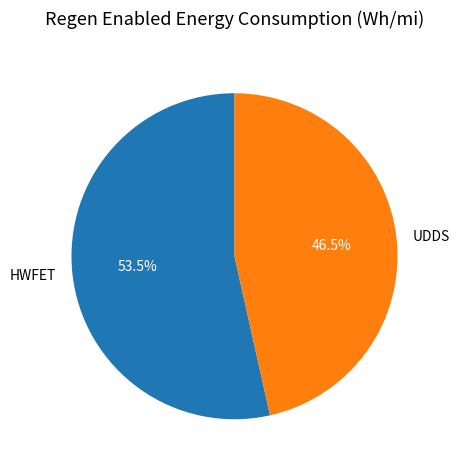

Is there any slice that represents more than half of the pie?

Yes